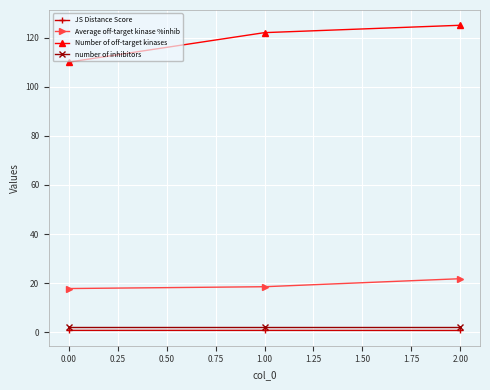

How many lines are shown in the chart?

4